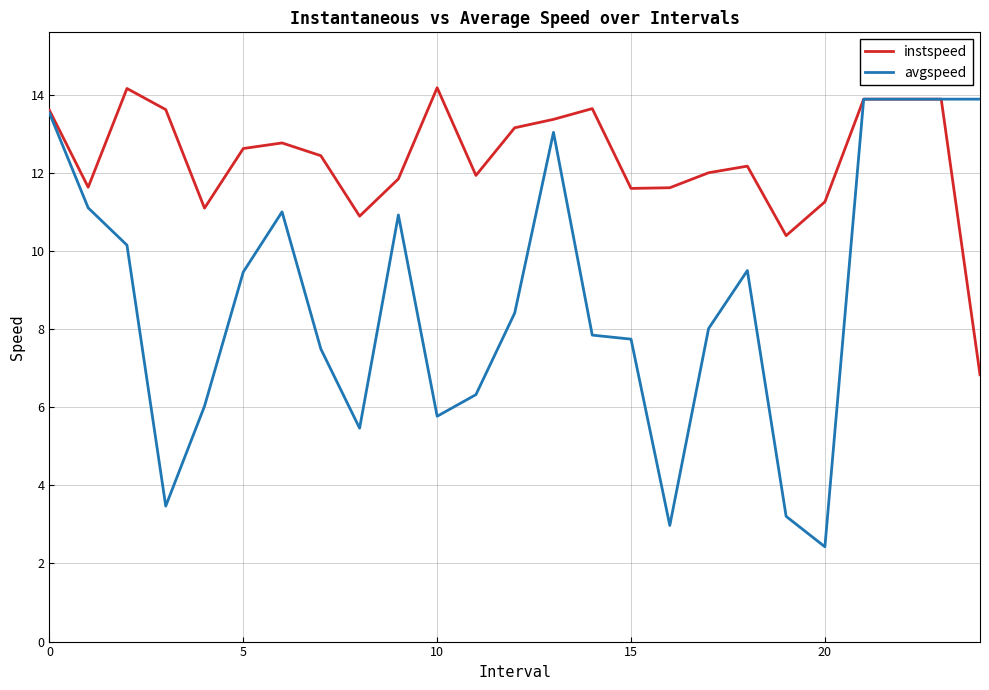

Does the chart display data point markers on the line(s)?

No